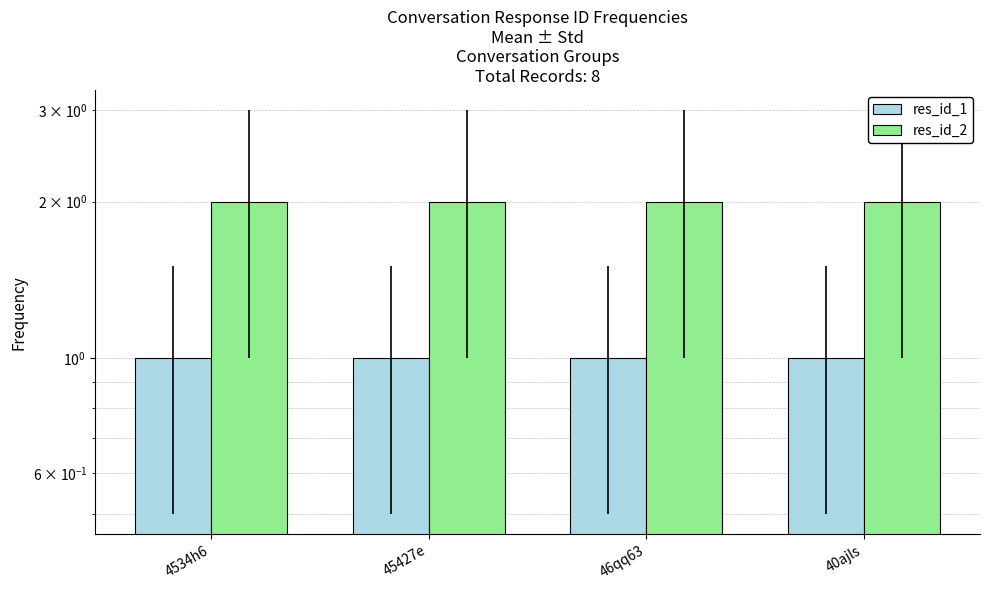

True or false: res_id_2 has a value of 2 at 45427e.

True